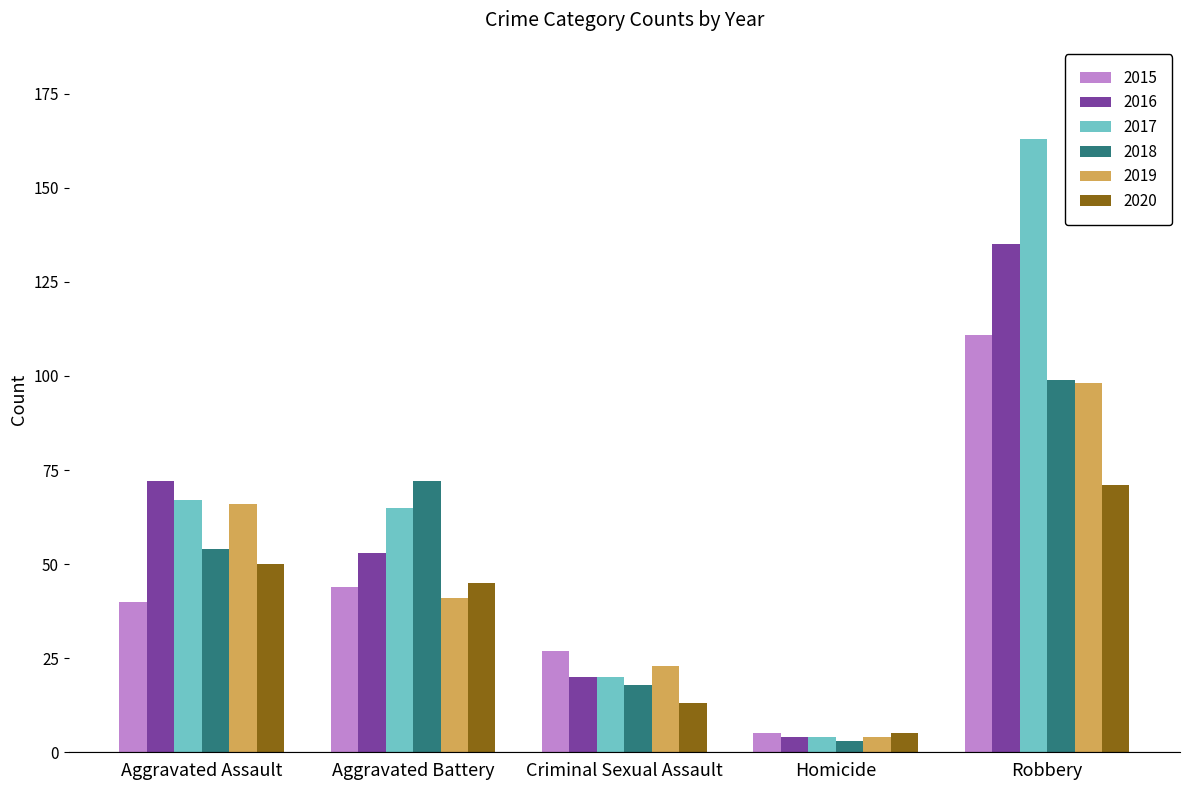

What is the value of the 2019 bar at the 4th from the left?

4